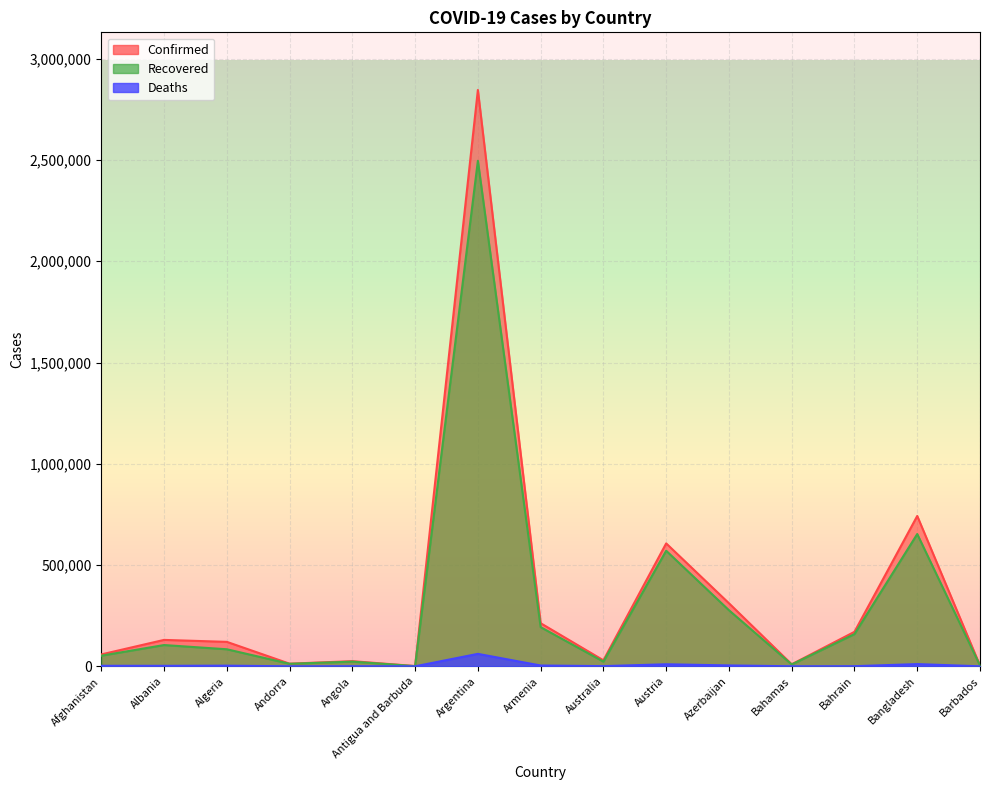

What is the sum of the Recovered values at Australia and Afghanistan?

75590